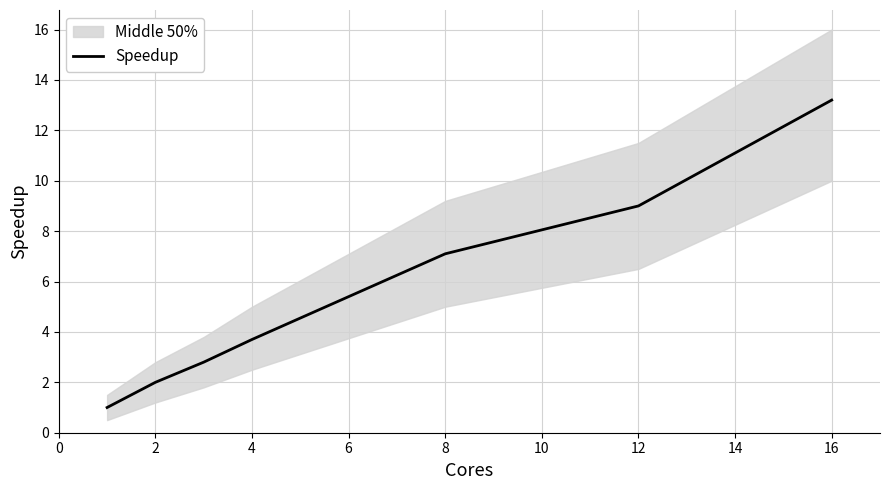

True or false: Speedup has a value of 5.3 at 4.

False